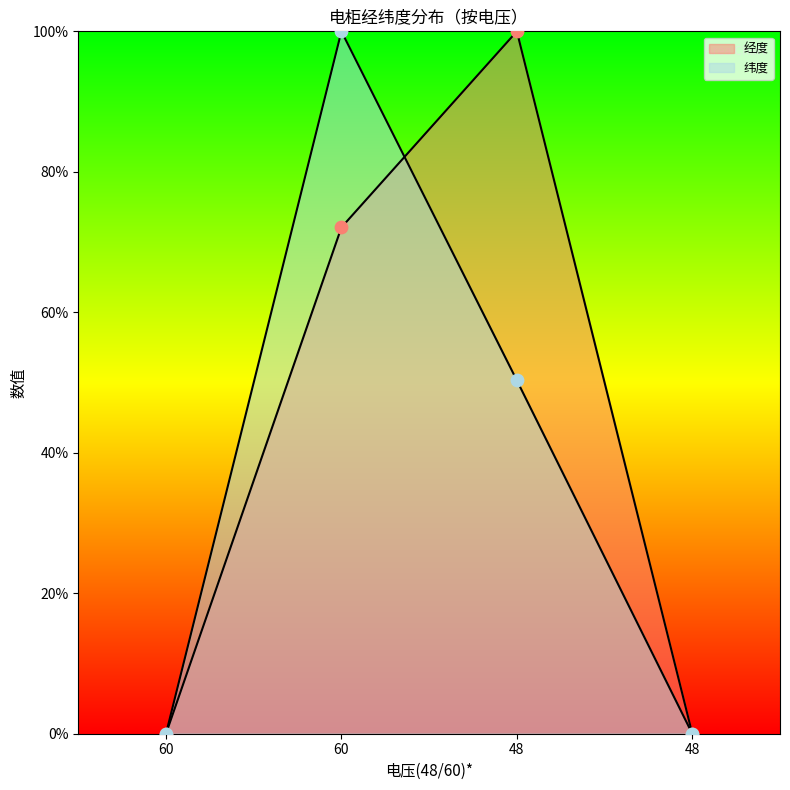

Which series contains the lowest Y value?

经度